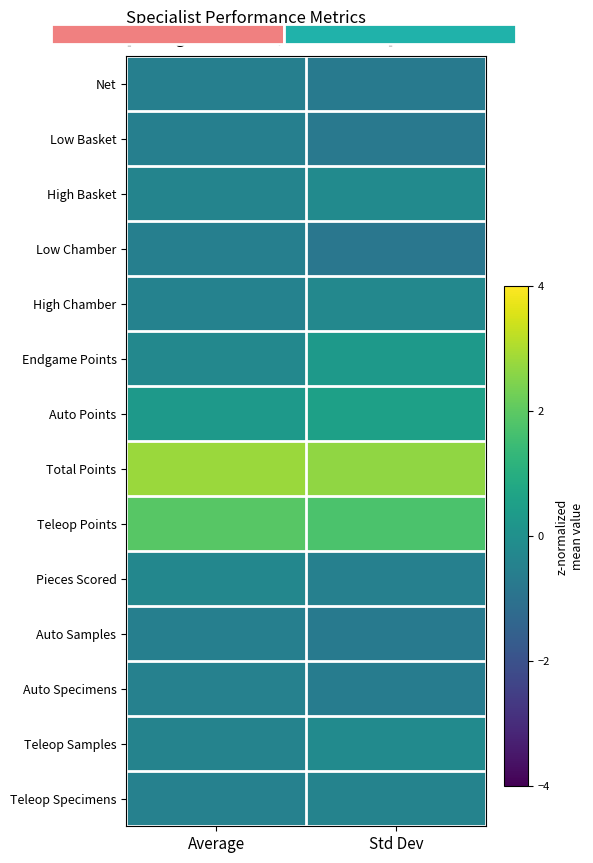

Rank the categories by Low Basket value from highest to lowest.

Average, Std Dev